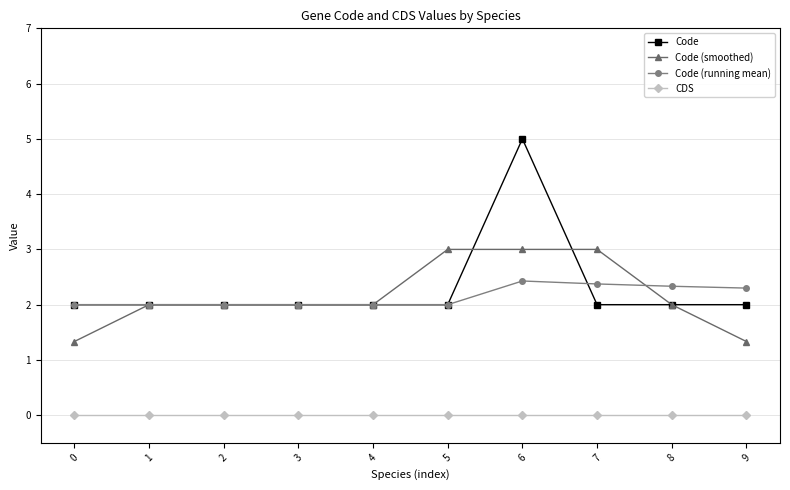

Reading right to left, what are all the values shown in this chart?

Code: 9=2.0	8=2.0	7=2.0	6=5.0	5=2.0	4=2.0	3=2.0	2=2.0	1=2.0	0=2.0
Code (smoothed): 9=1.3	8=2.0	7=3.0	6=3.0	5=3.0	4=2.0	3=2.0	2=2.0	1=2.0	0=1.3
Code (running mean): 9=2.3	8=2.3	7=2.4	6=2.4	5=2.0	4=2.0	3=2.0	2=2.0	1=2.0	0=2.0
CDS: 9=0.0	8=0.0	7=0.0	6=0.0	5=0.0	4=0.0	3=0.0	2=0.0	1=0.0	0=0.0